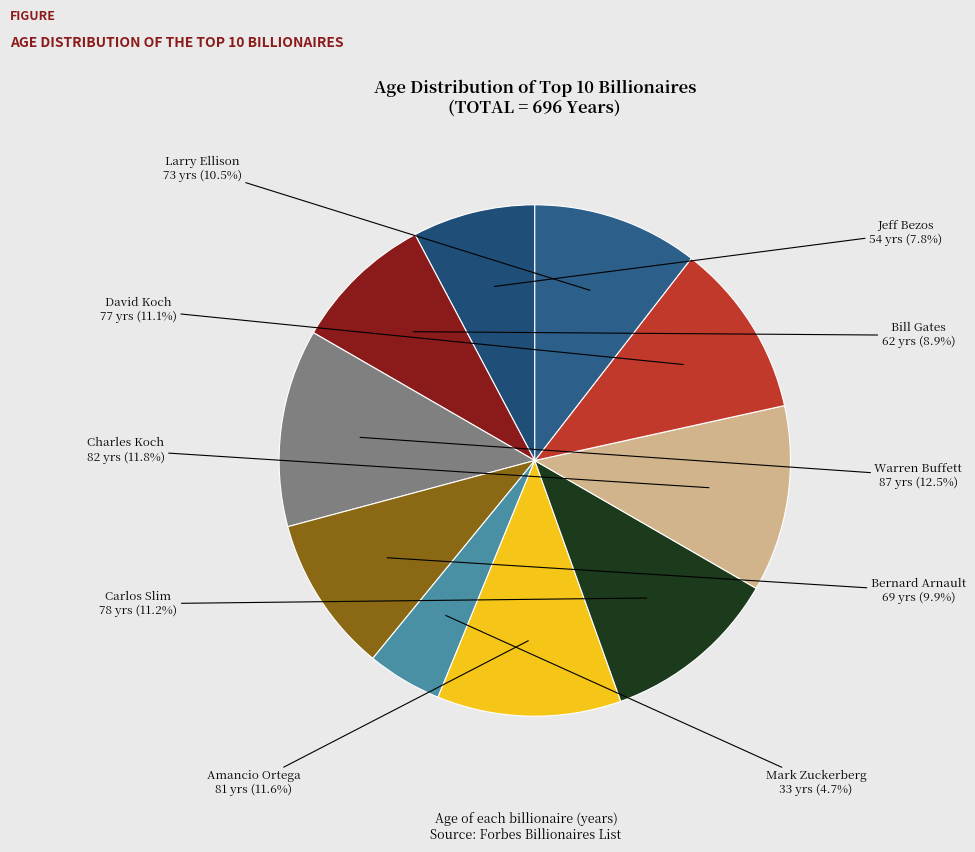

How many slices are in this pie chart?

10